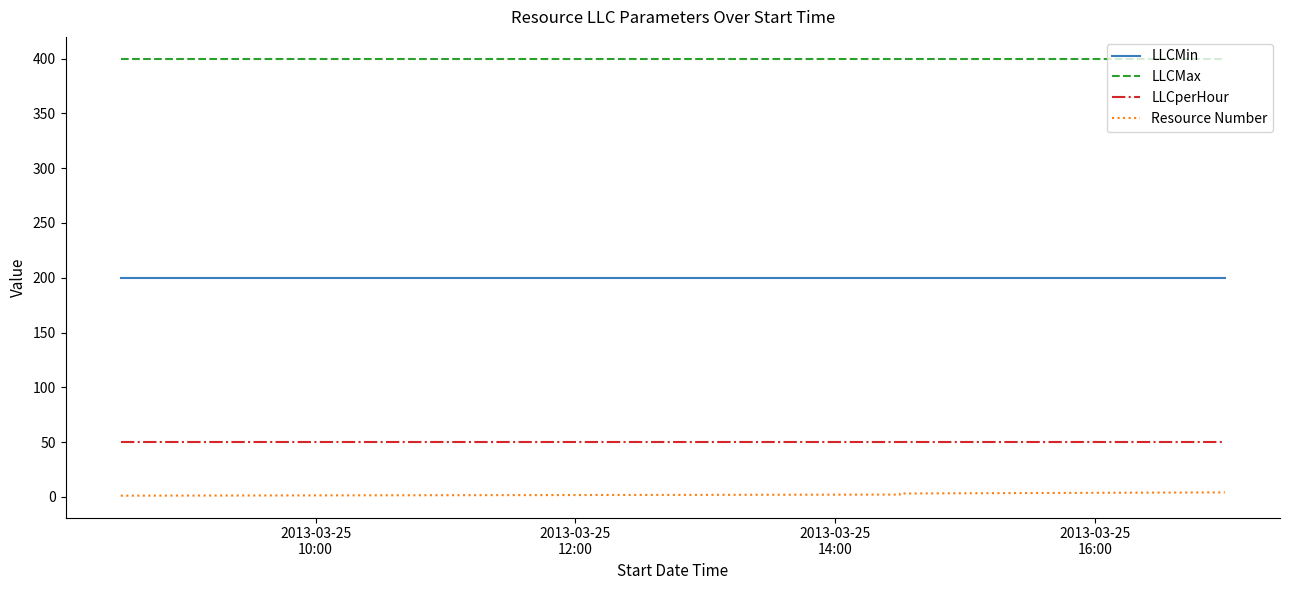

Which series has the widest spread of values?

Resource Number